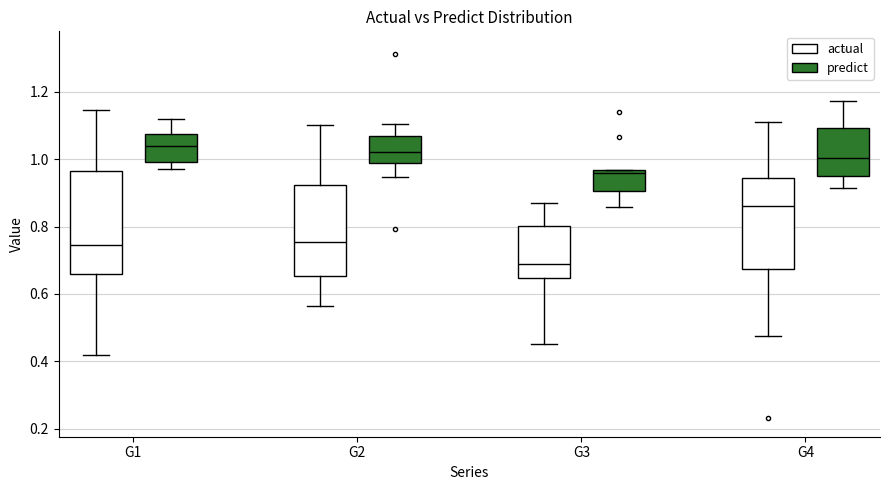

Reading left to right, read every box against the y-axis: the position of its median line, the range the box covers, and the ends of its whiskers. The values are not printed on the chart, so give them approximately, as read against the axis.

G1 (actual): median 0.74, box 0.66 to 0.96, whiskers 0.42 to 1.14
G1 (predict): median 1.04, box 1.00 to 1.08, whiskers 0.98 to 1.12
G2 (actual): median 0.76, box 0.66 to 0.92, whiskers 0.56 to 1.10
G2 (predict): median 1.02, box 0.98 to 1.06, whiskers 0.94 to 1.10
G3 (actual): median 0.68, box 0.64 to 0.80, whiskers 0.46 to 0.88
G3 (predict): median 0.96 (just below the box's upper edge), box 0.90 to 0.96, whiskers 0.86 to 0.96
G4 (actual): median 0.86, box 0.68 to 0.94, whiskers 0.48 to 1.12
G4 (predict): median 1.00, box 0.94 to 1.10, whiskers 0.92 to 1.18